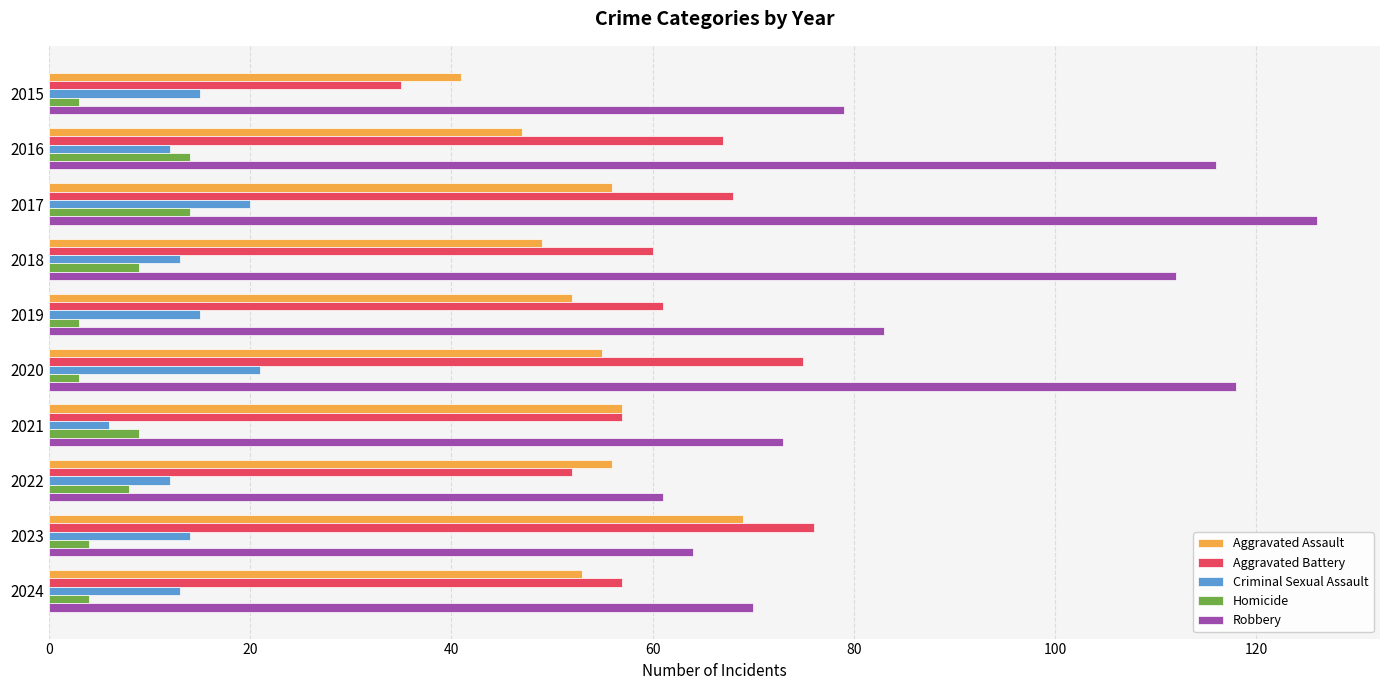

Rank the series at 2020 from lowest to highest value.

Homicide, Criminal Sexual Assault, Aggravated Assault, Aggravated Battery, Robbery